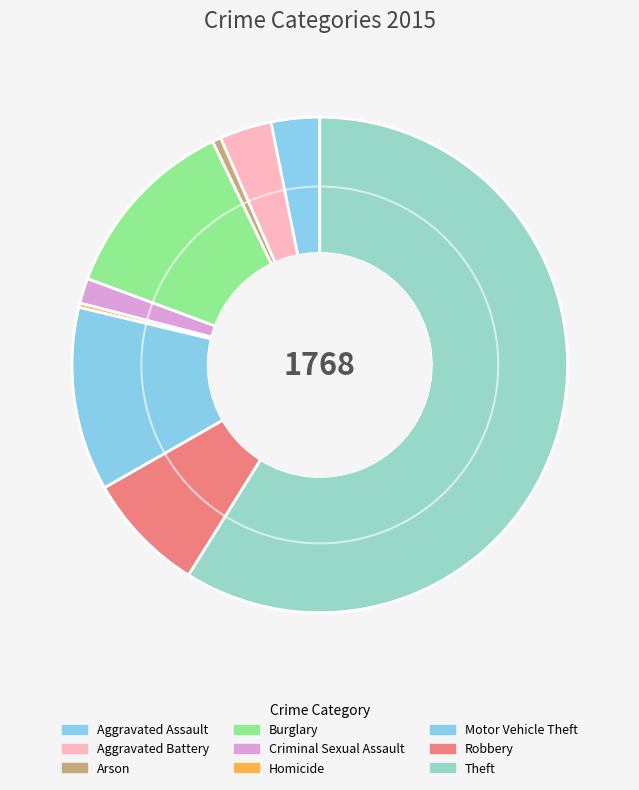

Does Robbery represent more than half of the total?

No